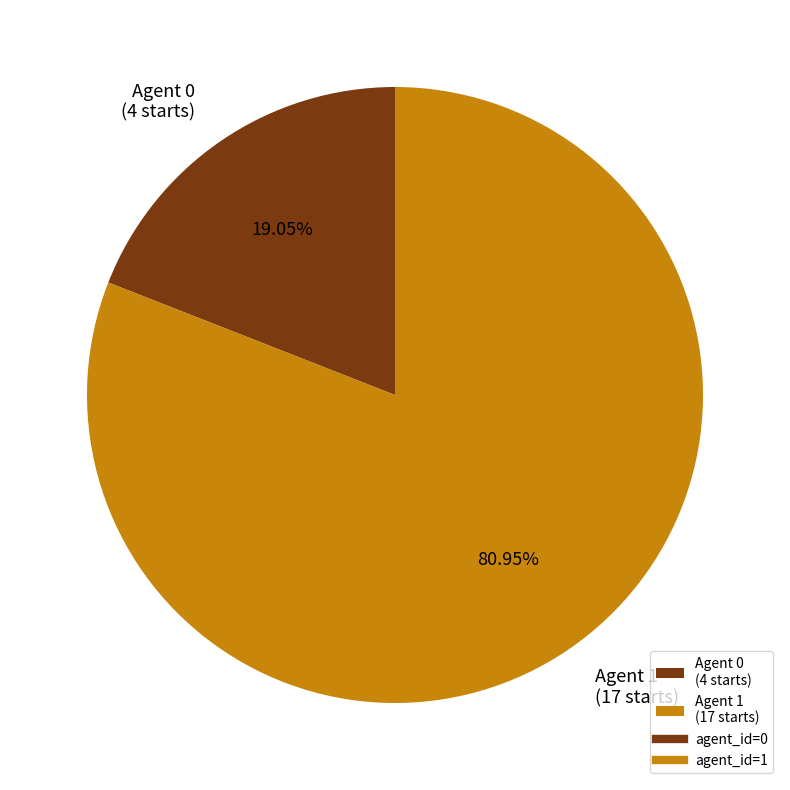

Between Agent 1 (17 starts) and Agent 0 (4 starts), which is larger?

Agent 1 (17 starts)